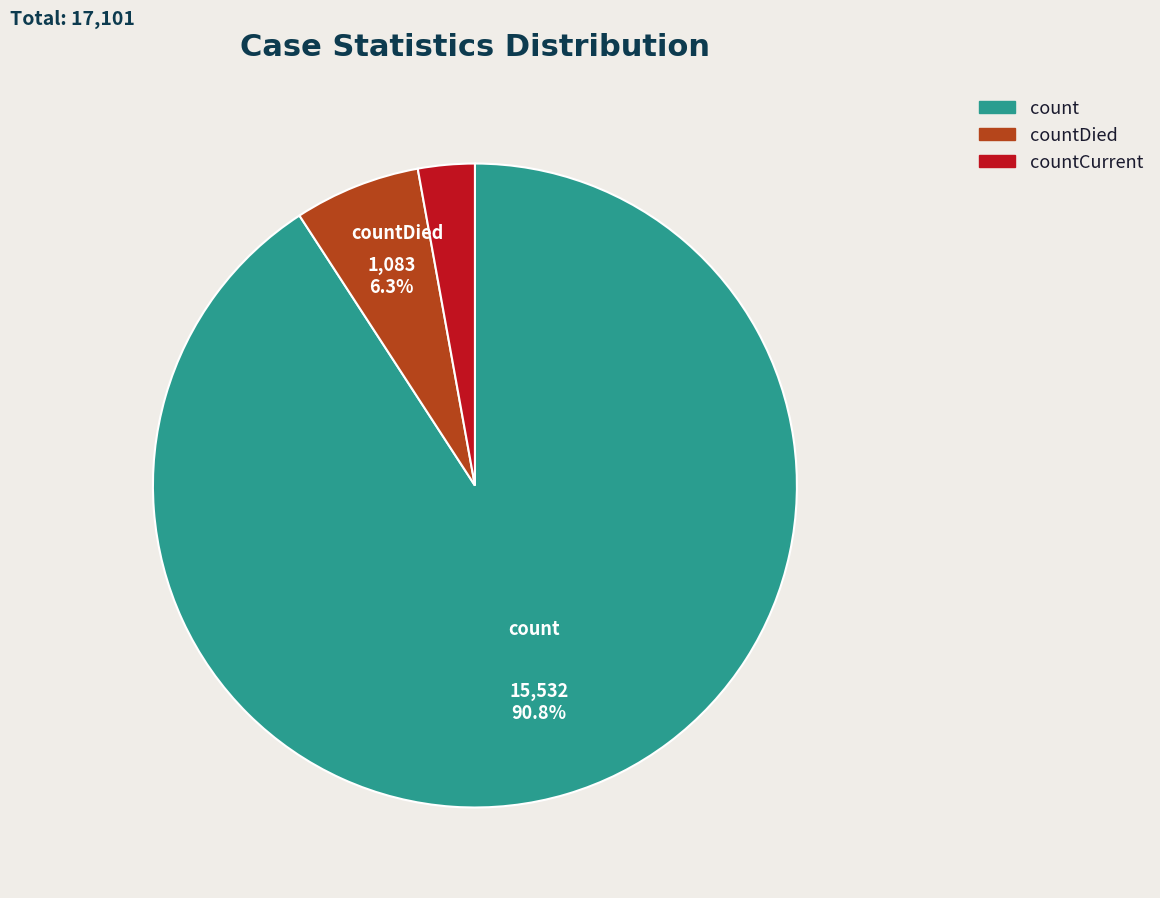

Is there any slice that represents more than half of the pie?

Yes